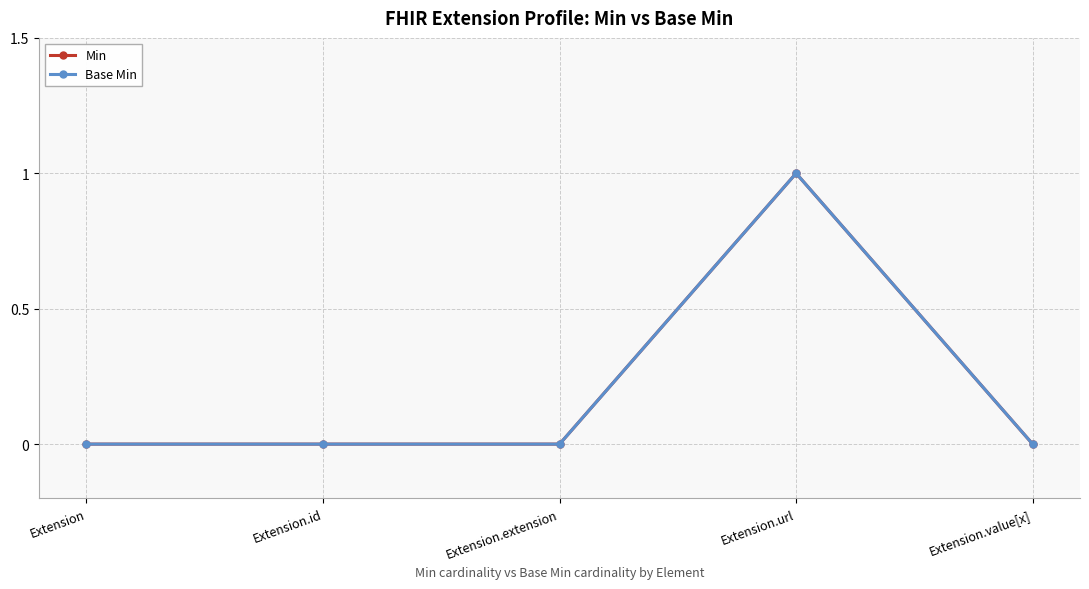

Does the chart have visible grid lines?

Yes